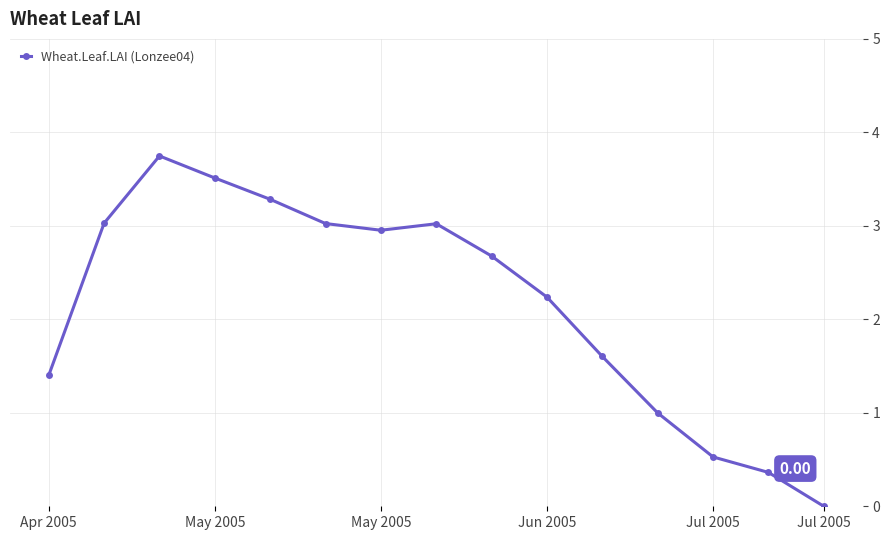

How many points are higher than both their immediate neighbors (excluding endpoints)?

2